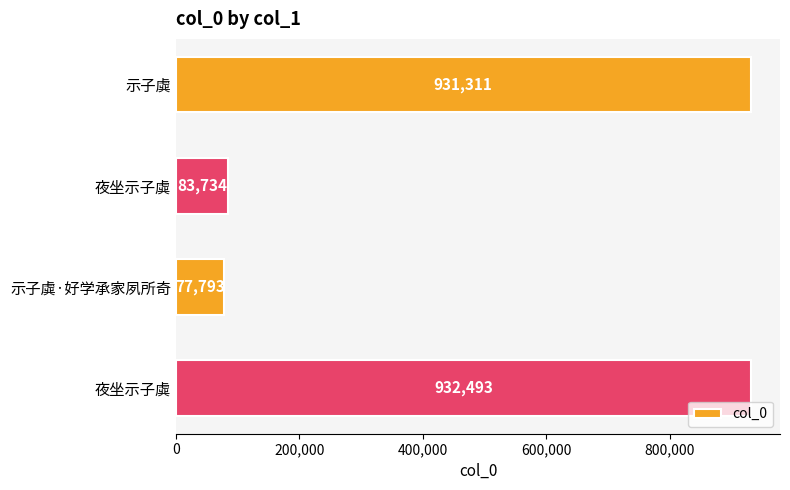

Are the bars horizontal?

Yes